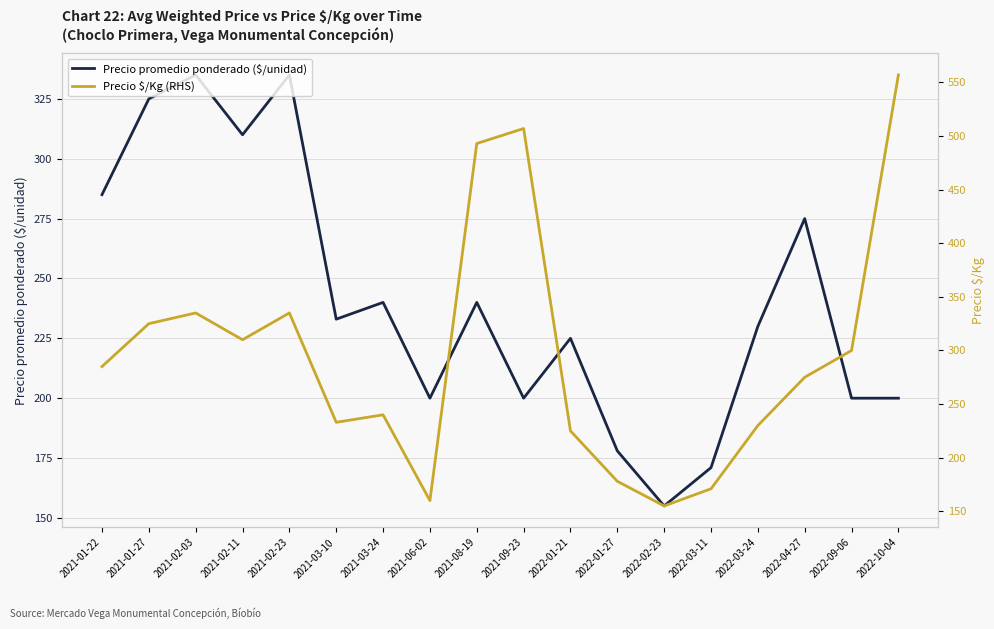

Reading left to right, extract all data points from this chart.

Precio promedio ponderado ($/unidad): 2021-01-22=285	2021-01-27=325	2021-02-03=335	2021-02-11=310	2021-02-23=335	2021-03-10=233	2021-03-24=240	2021-06-02=200	2021-08-19=240	2021-09-23=200	2022-01-21=225	2022-01-27=178	2022-02-23=155	2022-03-11=171	2022-03-24=230	2022-04-27=275	2022-09-06=200	2022-10-04=200
Precio $/Kg (RHS): 2021-01-22=285	2021-01-27=325	2021-02-03=335	2021-02-11=310	2021-02-23=335	2021-03-10=233	2021-03-24=240	2021-06-02=160	2021-08-19=493	2021-09-23=507	2022-01-21=225	2022-01-27=178	2022-02-23=155	2022-03-11=171	2022-03-24=230	2022-04-27=275	2022-09-06=300	2022-10-04=557